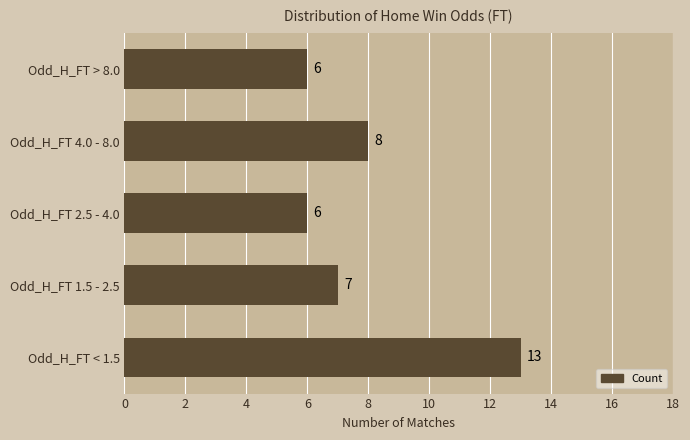

What is the minimum value shown in the chart?

6